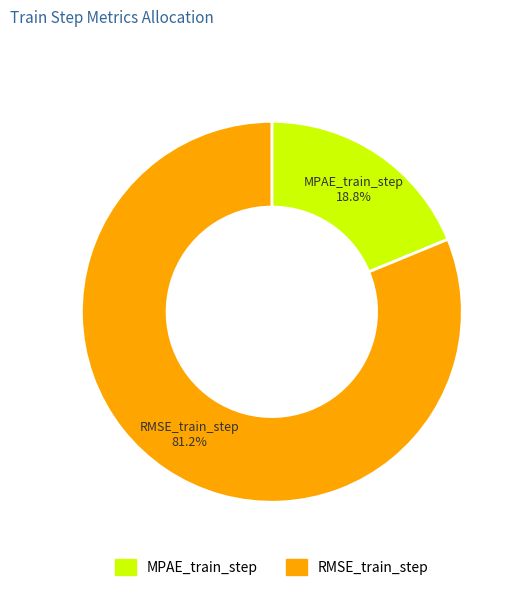

What percentage is the RMSE_train_step slice, to the nearest percent?

81%